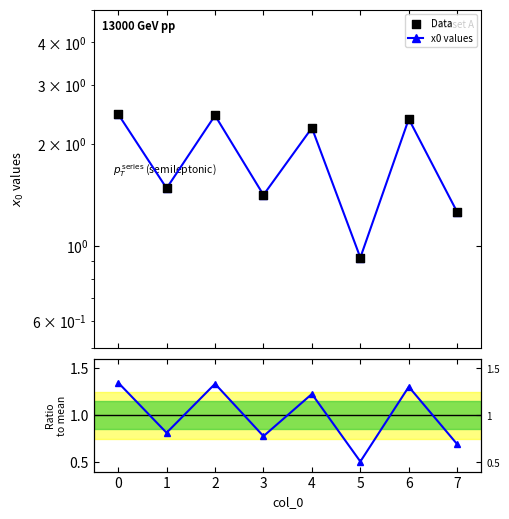

Which series has the largest total across all categories?

x0 values